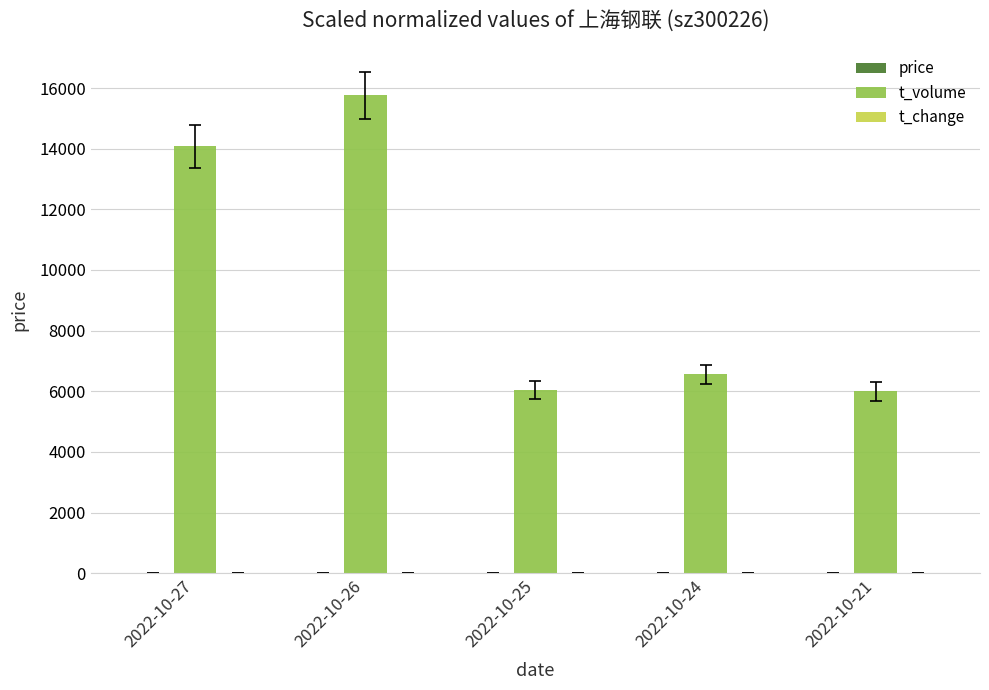

At which label does t_volume reach its peak?

2022-10-26